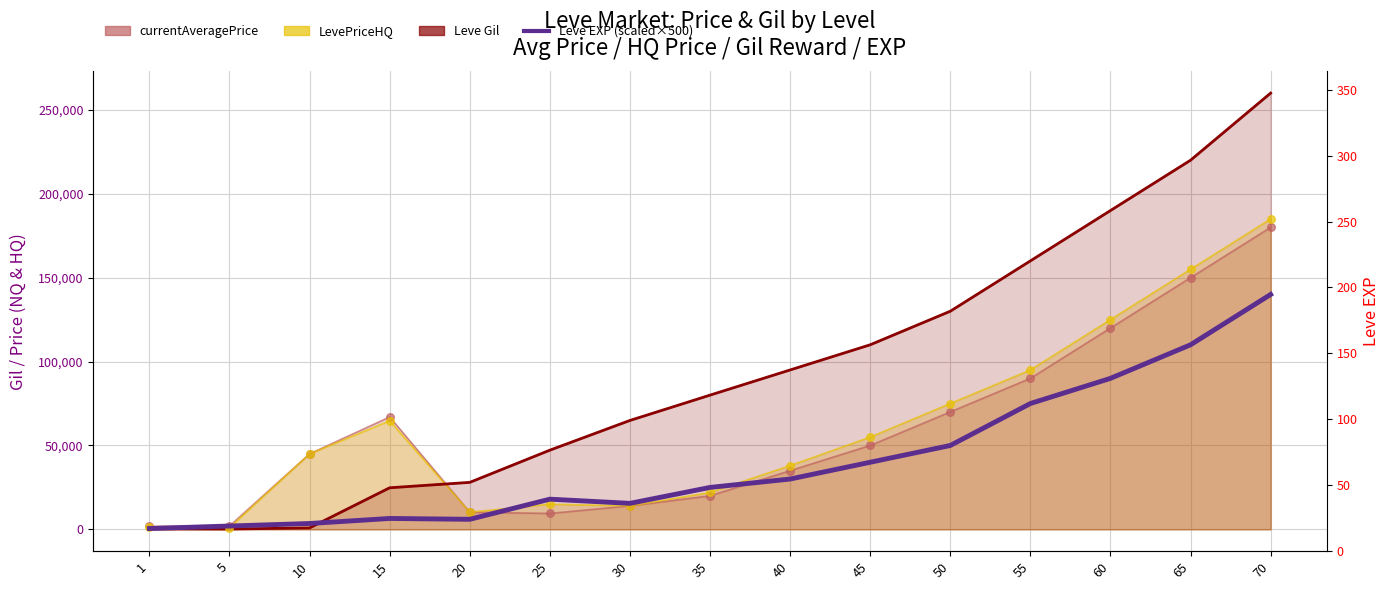

Between 45 and 20, which is larger?

45